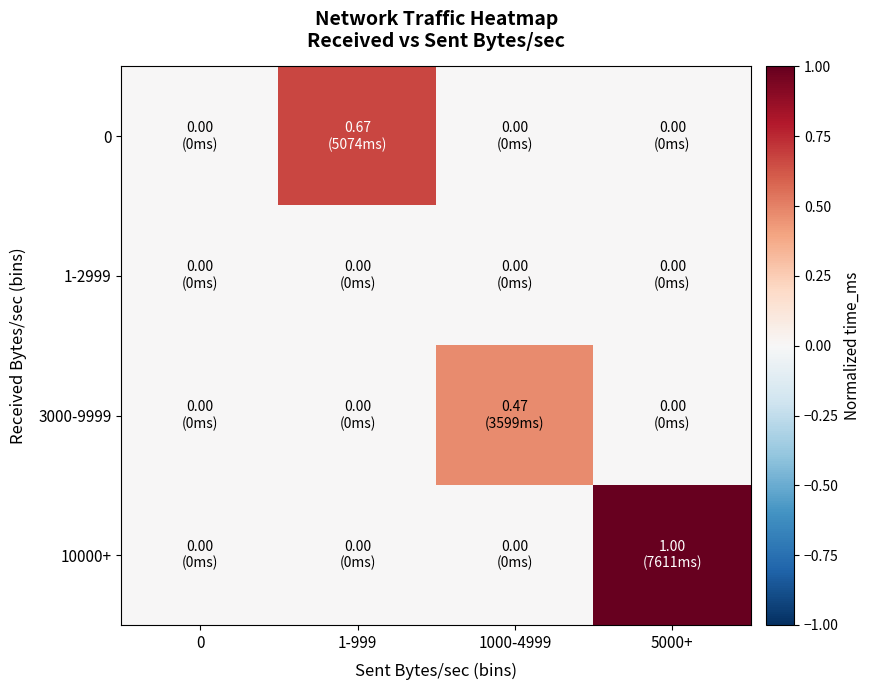

Between 1-999 and 5000+, which is larger?

1-999